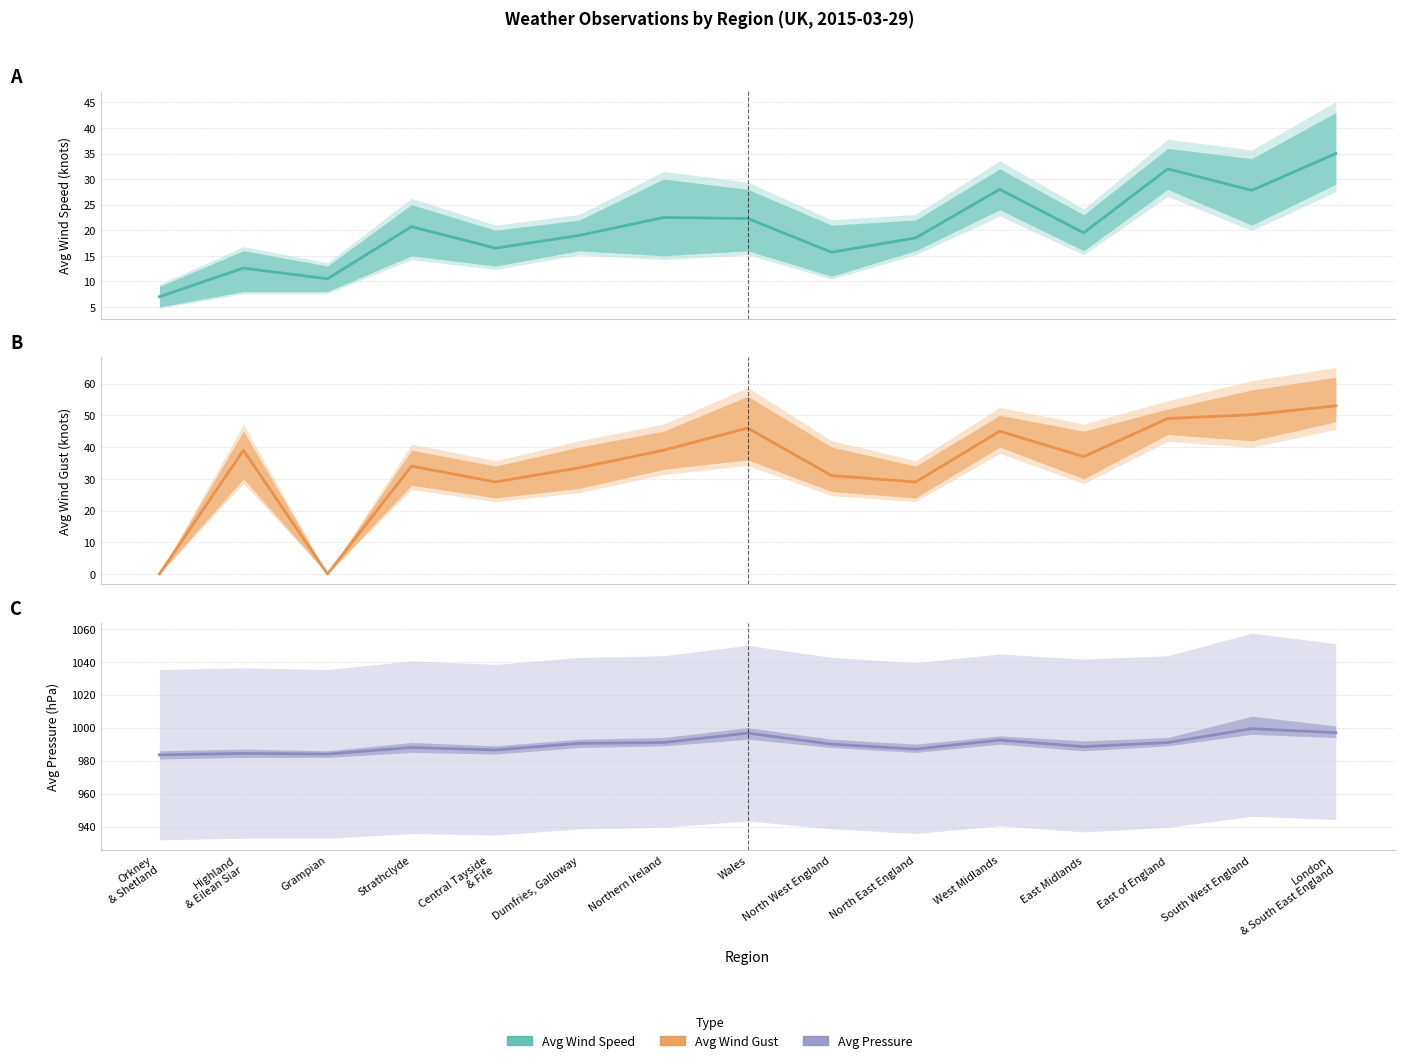

What is the sum of all Avg Wind Gust values?

514.7